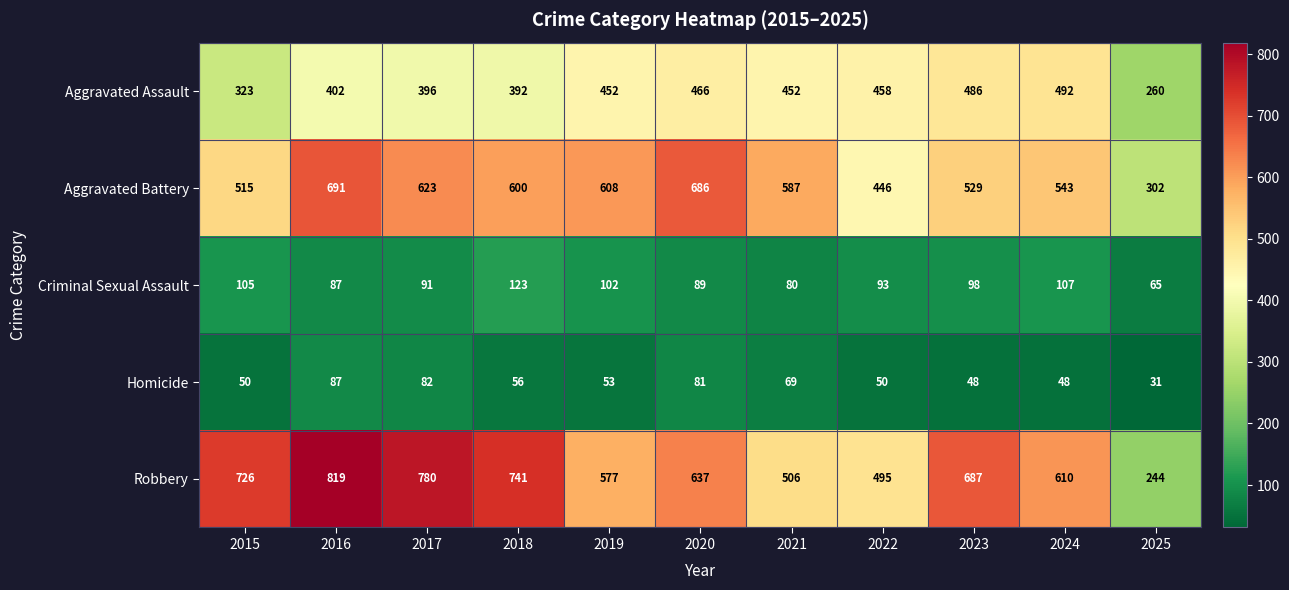

What is the average value of the Homicide series?

60